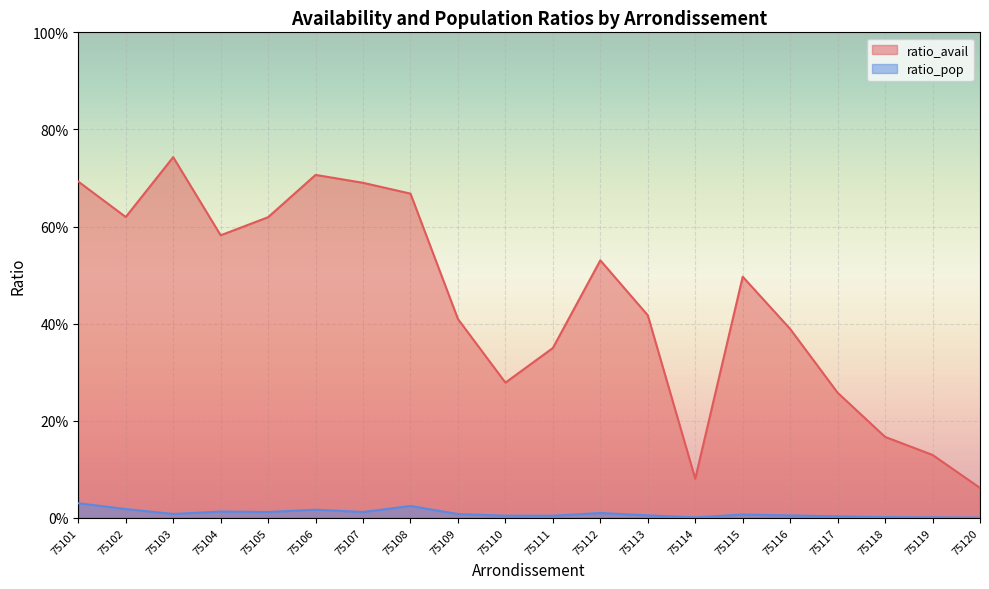

Reading right to left, list all the values displayed in this chart.

ratio_avail: 0.1	0.1	0.2	0.3	0.4	0.5	0.1	0.4	0.5	0.3	0.3	0.4	0.7	0.7	0.7	0.6	0.6	0.7	0.6	0.7
ratio_pop: 0.0	0.0	0.0	0.0	0.0	0.0	0.0	0.0	0.0	0.0	0.0	0.0	0.0	0.0	0.0	0.0	0.0	0.0	0.0	0.0